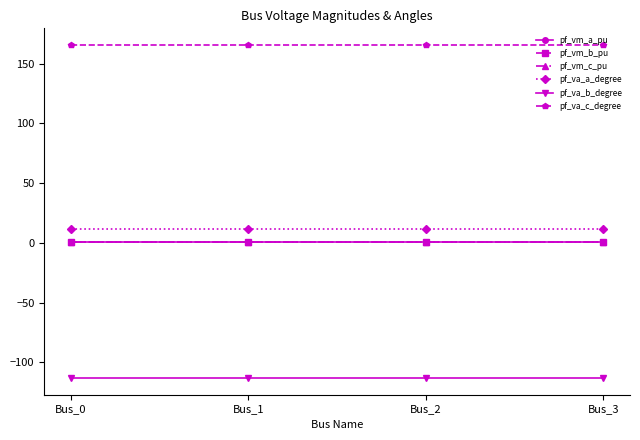

Which series has the largest total across all categories?

pf_va_c_degree